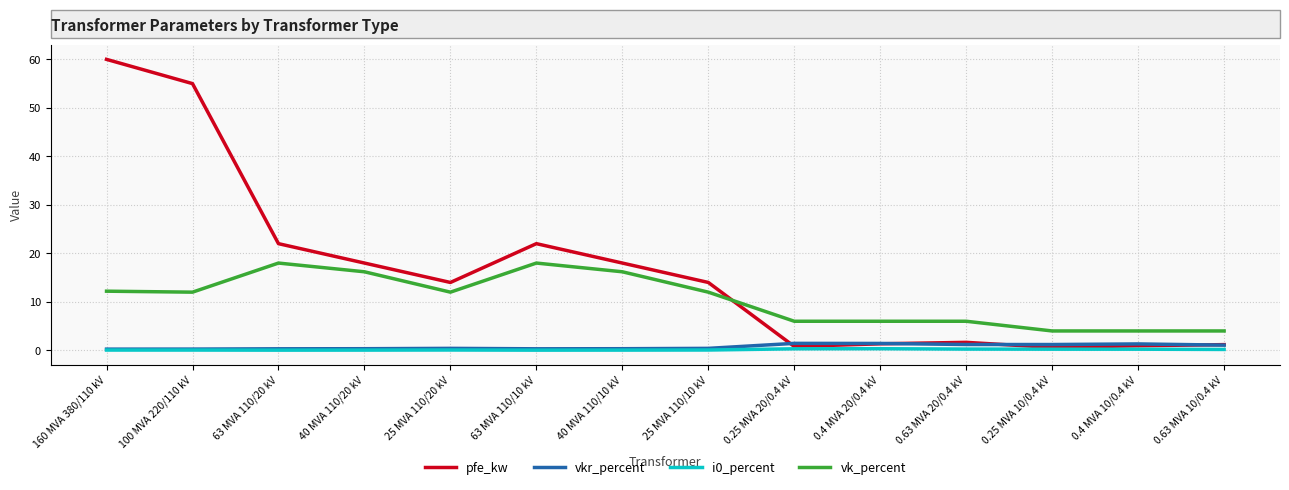

True or false: i0_percent and vk_percent cross at least once.

False